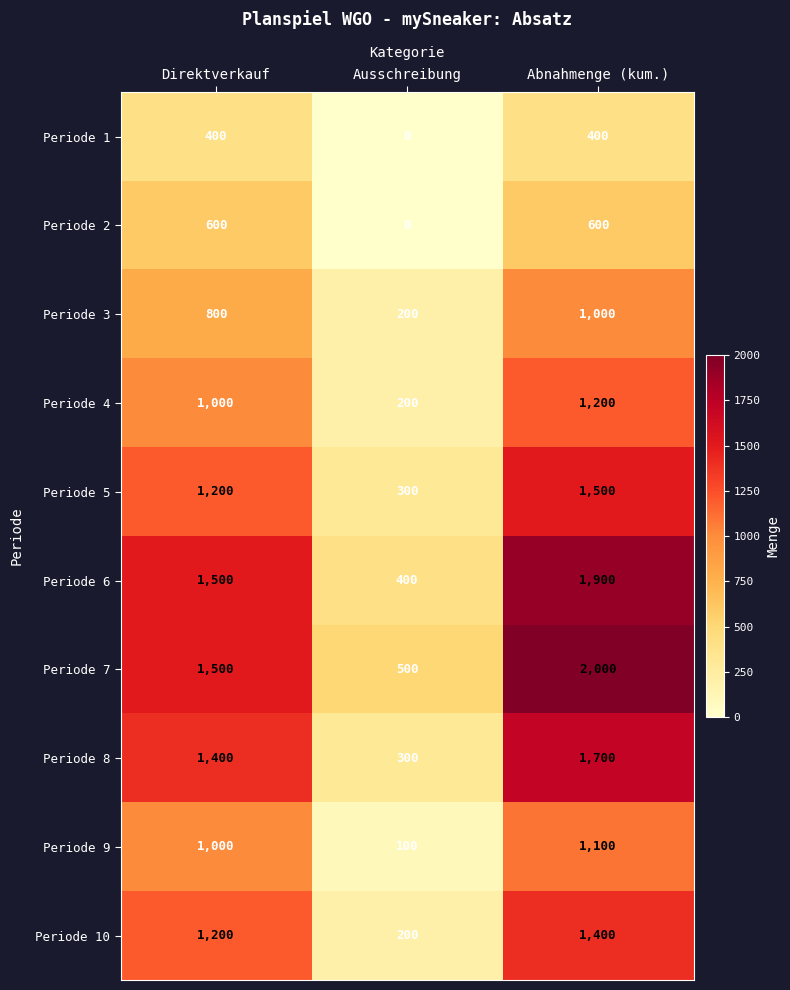

Reading right to left, what are all the values shown in this chart?

Periode 1: 400	0	400
Periode 2: 600	0	600
Periode 3: 1000	200	800
Periode 4: 1200	200	1000
Periode 5: 1500	300	1200
Periode 6: 1900	400	1500
Periode 7: 2000	500	1500
Periode 8: 1700	300	1400
Periode 9: 1100	100	1000
Periode 10: 1400	200	1200